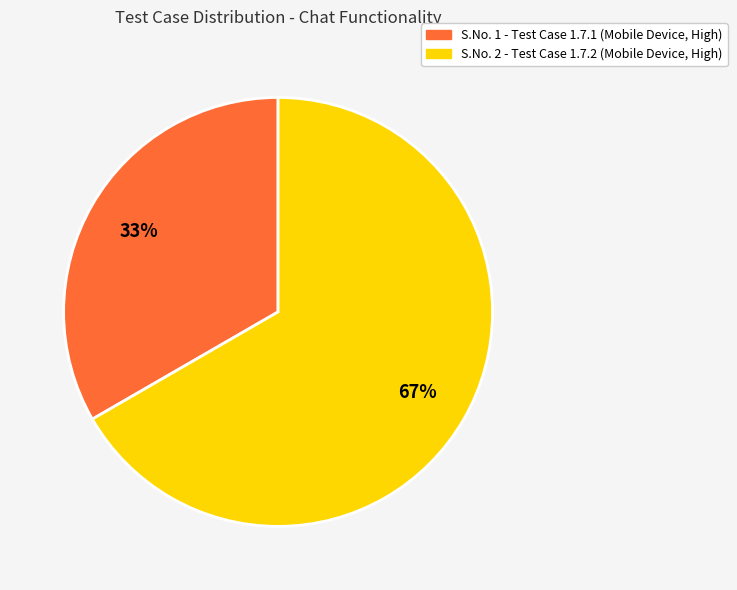

To the nearest percent, what is the average slice percentage?

50%